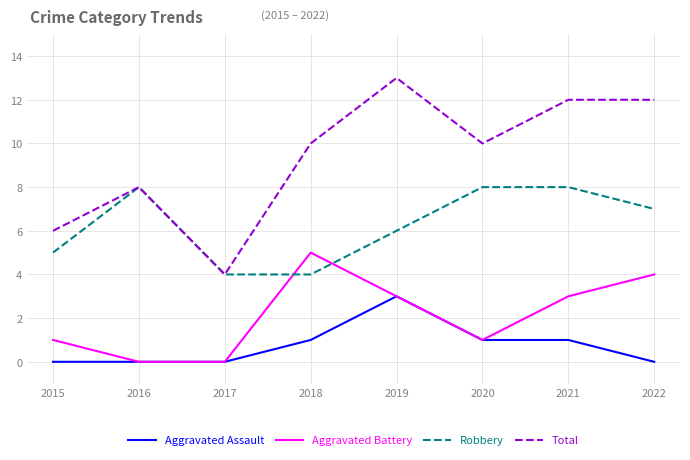

Rank the series by their maximum value, from highest to lowest.

Total, Robbery, Aggravated Battery, Aggravated Assault